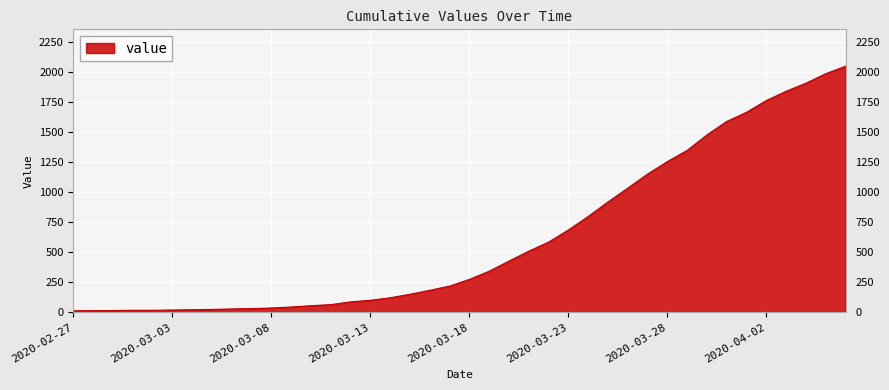

What is the difference between the maximum and minimum values?

2034